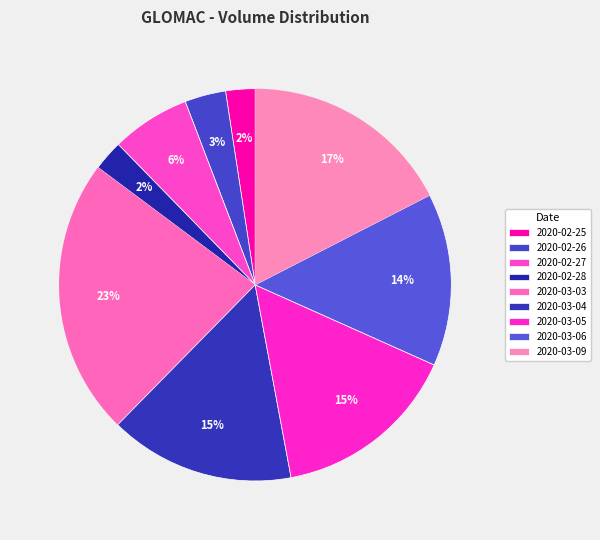

Count the number of slices in the pie.

9